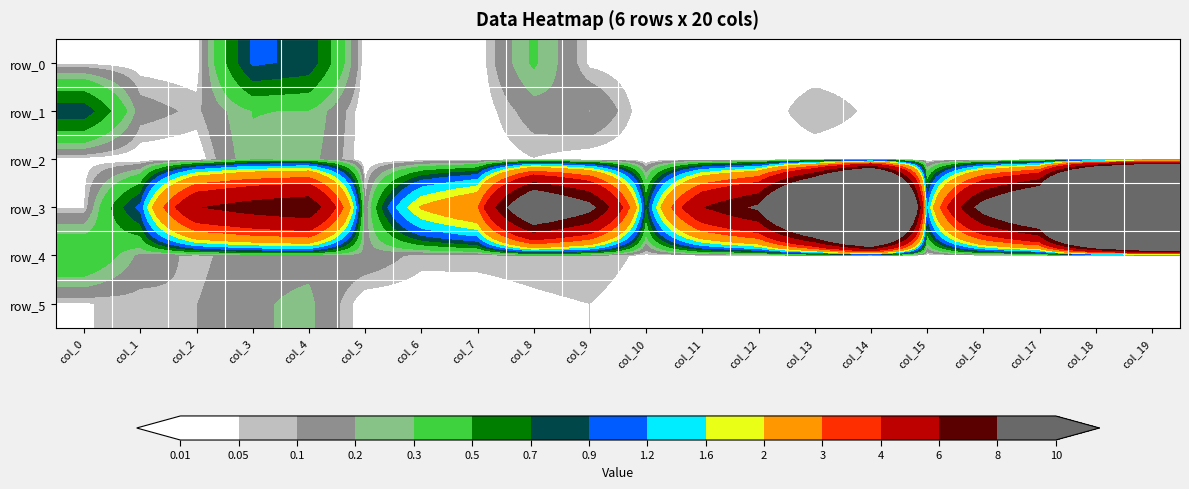

What is the difference between the row_5 values at col_1 and col_11?

0.1